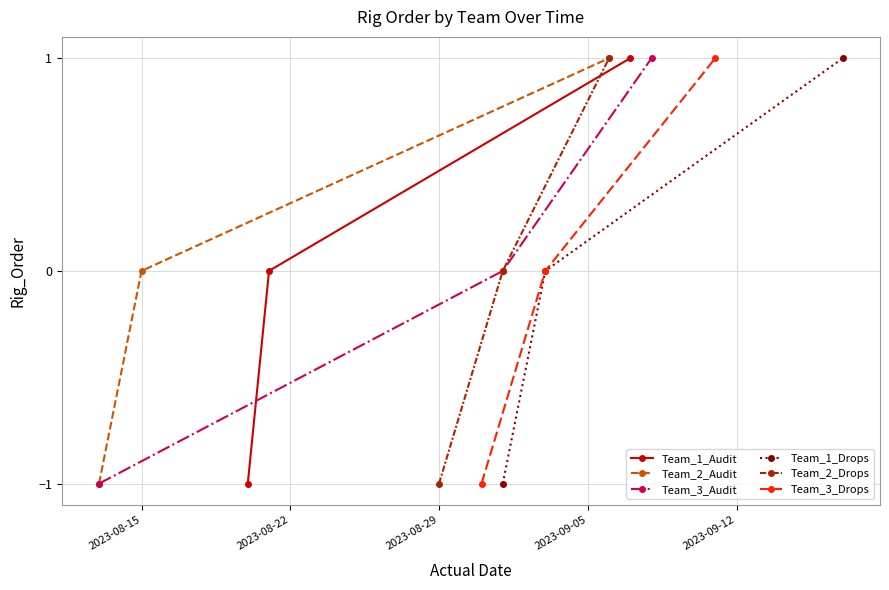

What is the difference between the Team_3_Audit values at 2023-08-29 and 2023-08-15?

2